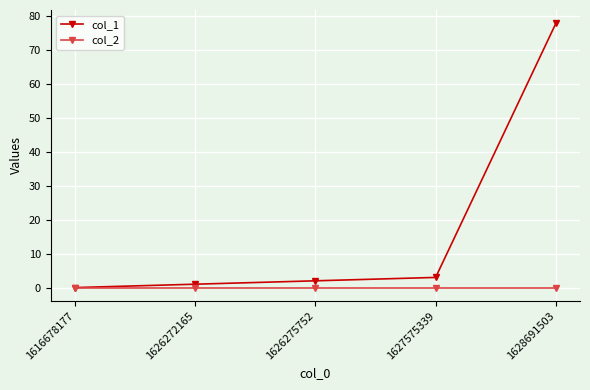

What are all the series names shown in the legend?

col_1, col_2